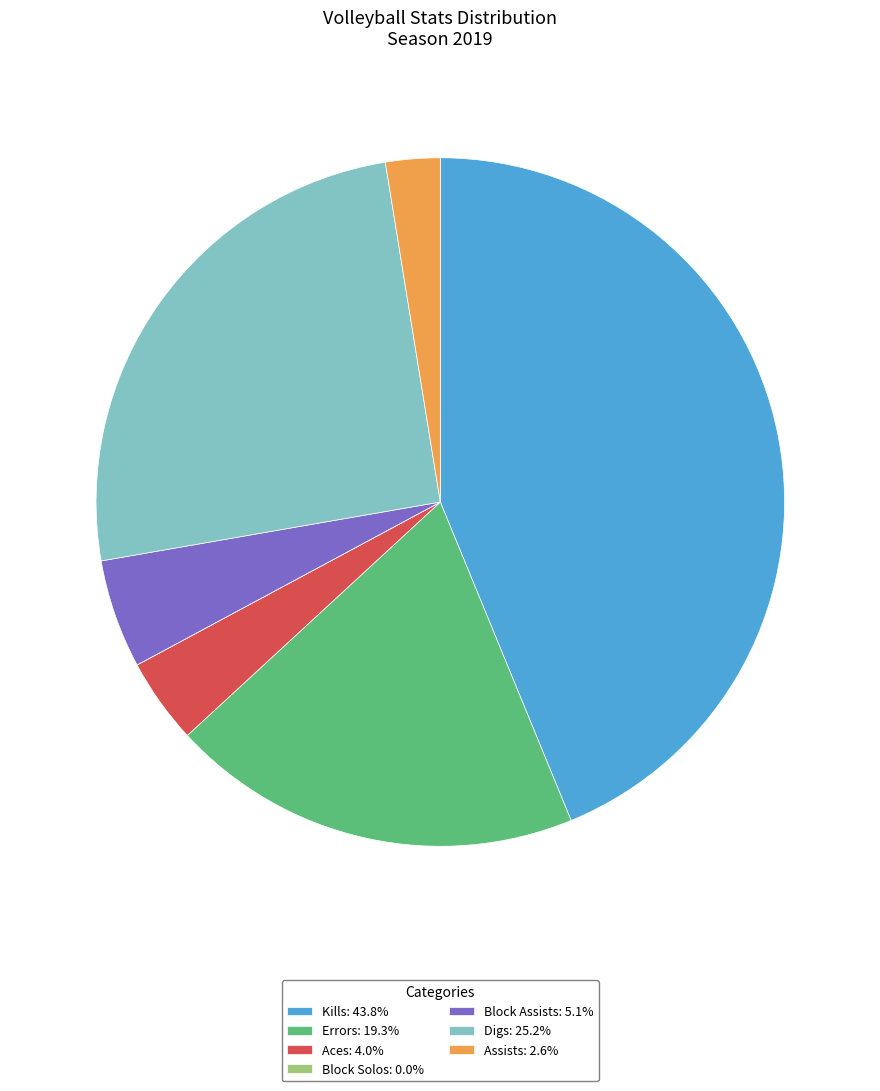

Does Aces account for over 50% of the chart?

No